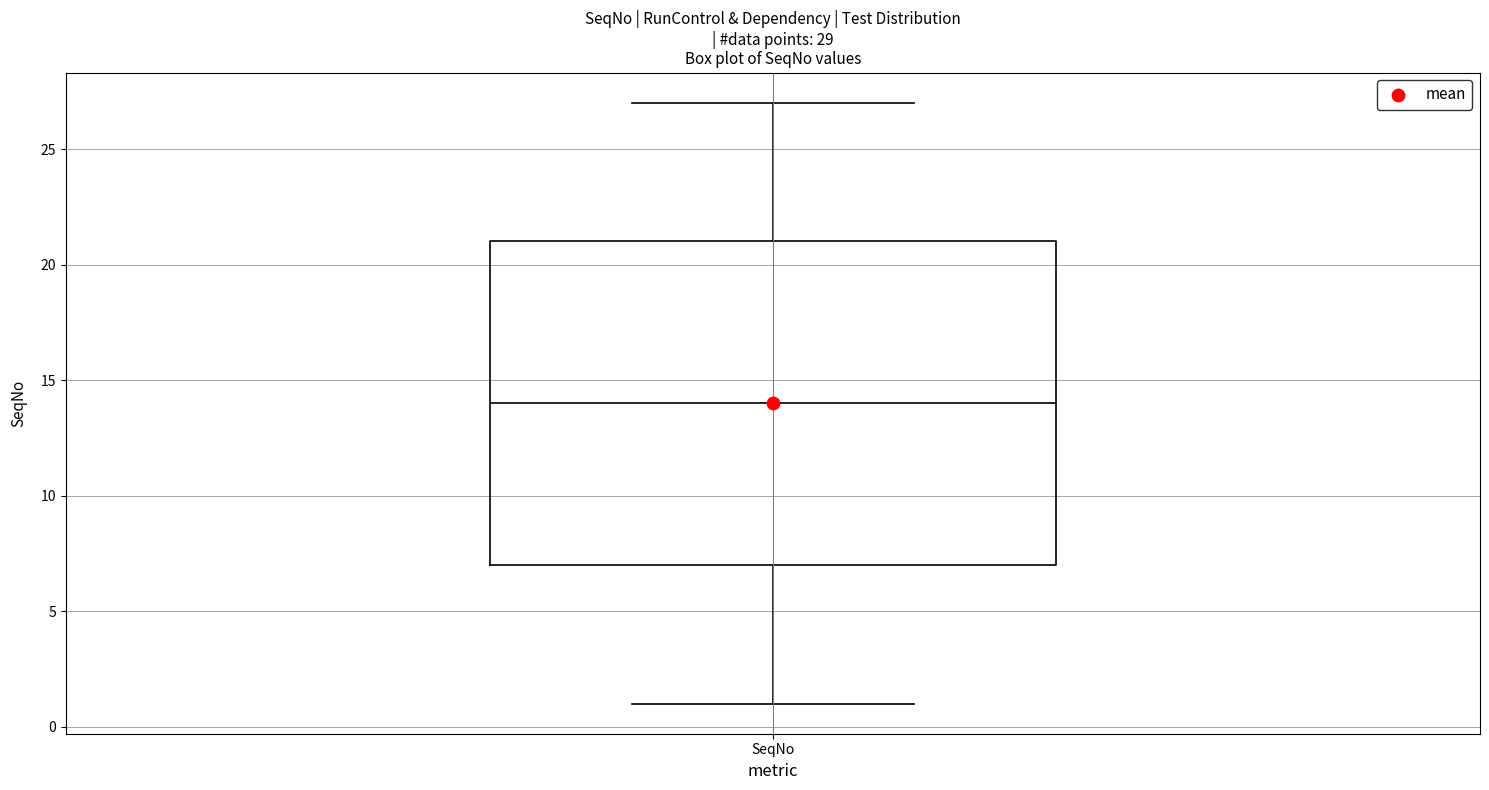

Where is the lower edge of the box for SeqNo on the y-axis? The values are not printed on the chart, so give them approximately, as read against the axis.

7